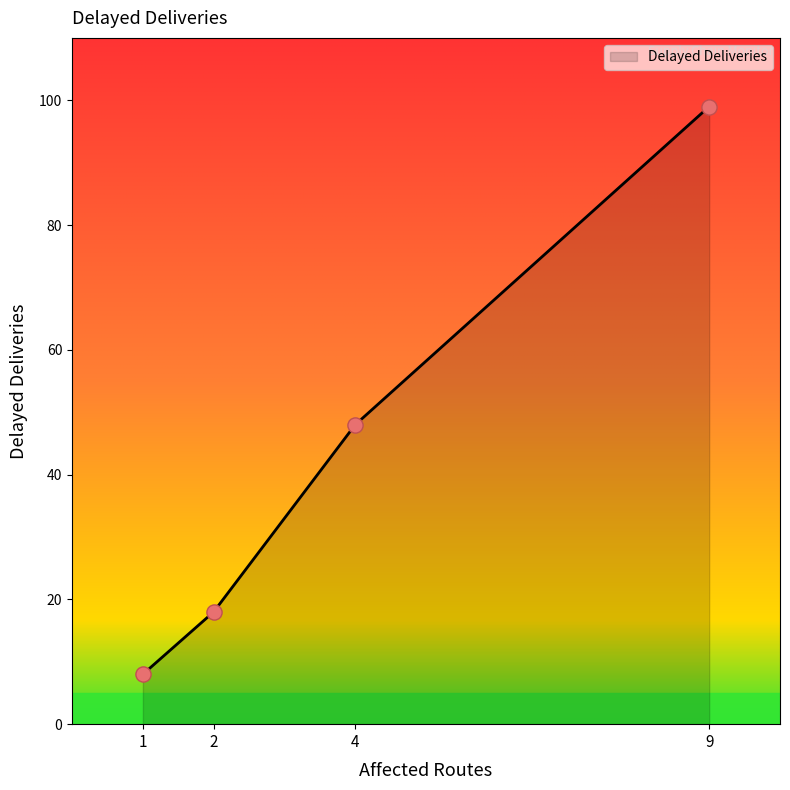

Which has a higher value, 9 or 4?

9